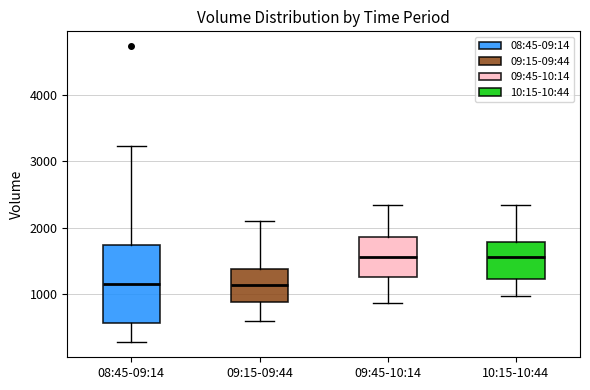

Where does the upper whisker of the box for 08:45-09:14 end on the y-axis? The values are not printed on the chart, so give them approximately, as read against the axis.

3200